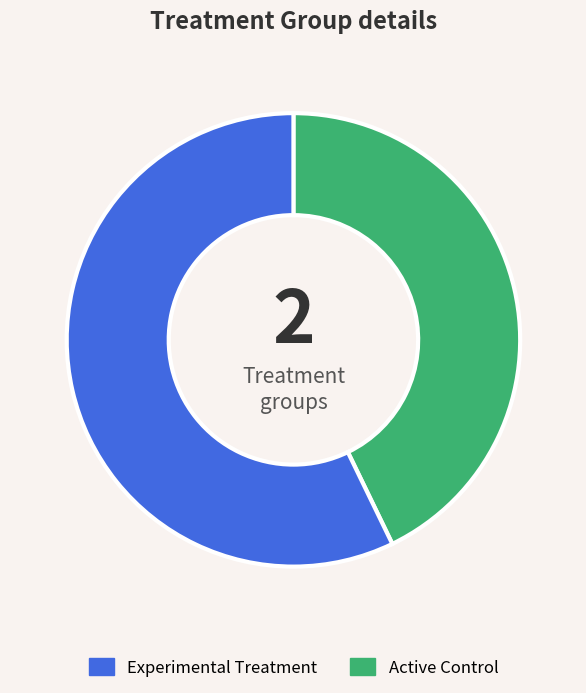

Is there a majority slice in this chart?

Yes